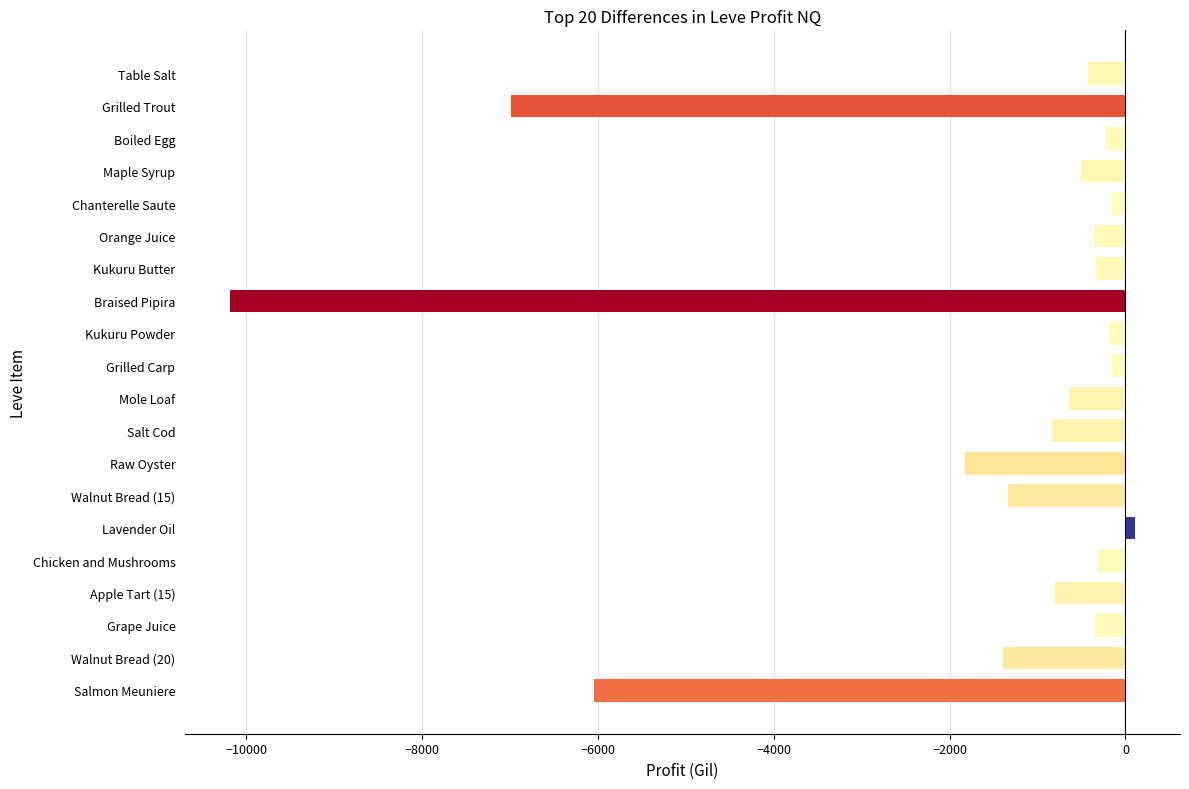

At which label is the value closest to -5037?

Salmon Meuniere